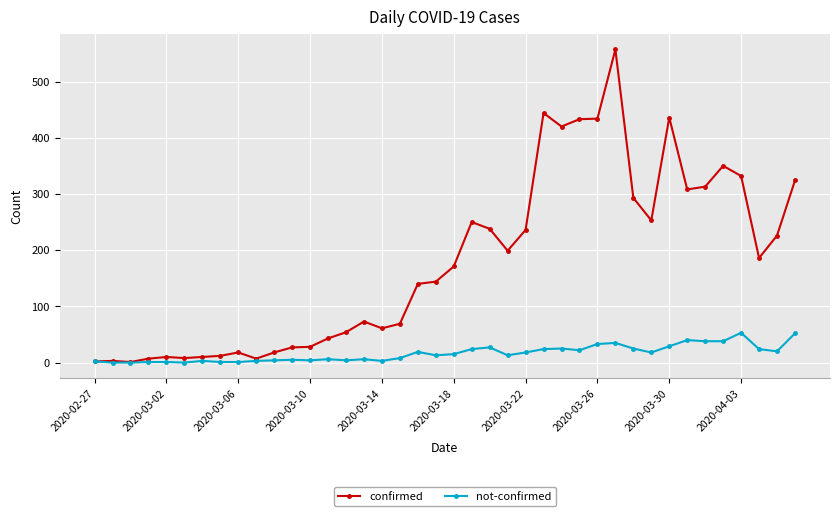

List the series in order of their overall mean, highest first.

confirmed, not-confirmed